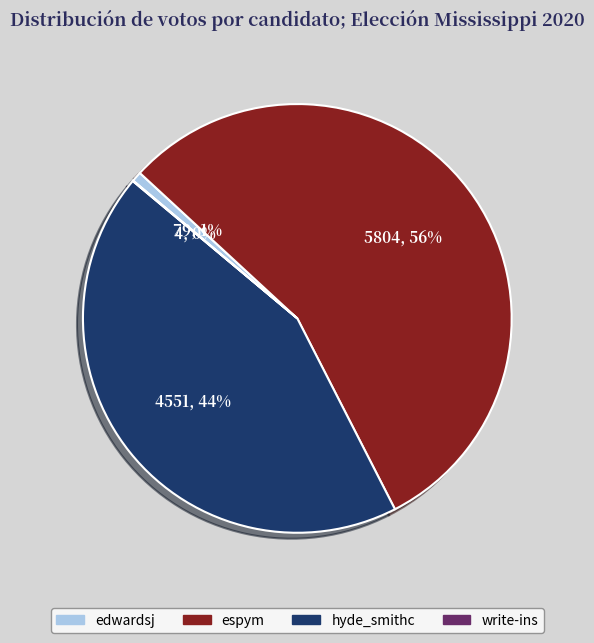

Is the sum of hyde_smithc and espym greater than half?

Yes